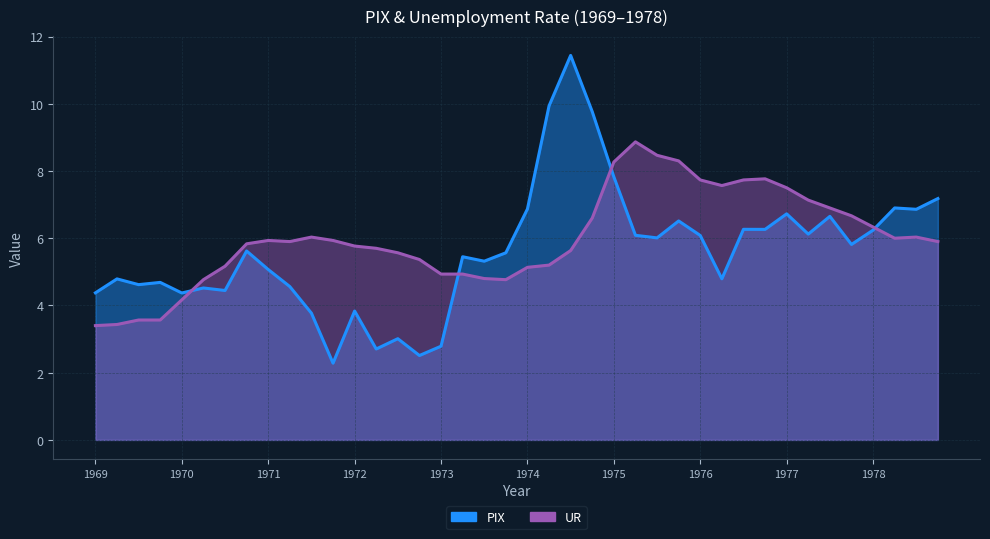

What is the spread (max minus min) of values at 1972?

1.9